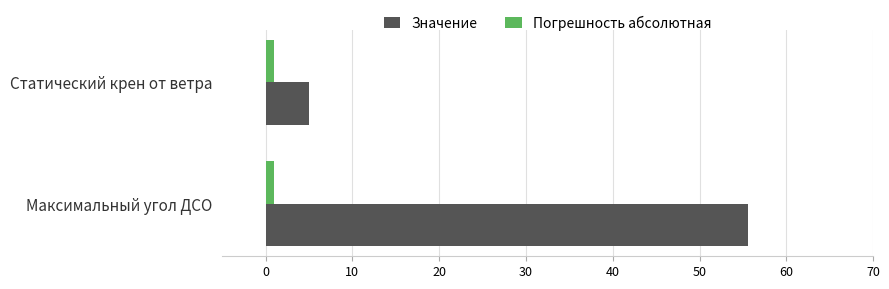

What is the average value of the Погрешность абсолютная series?

1.0